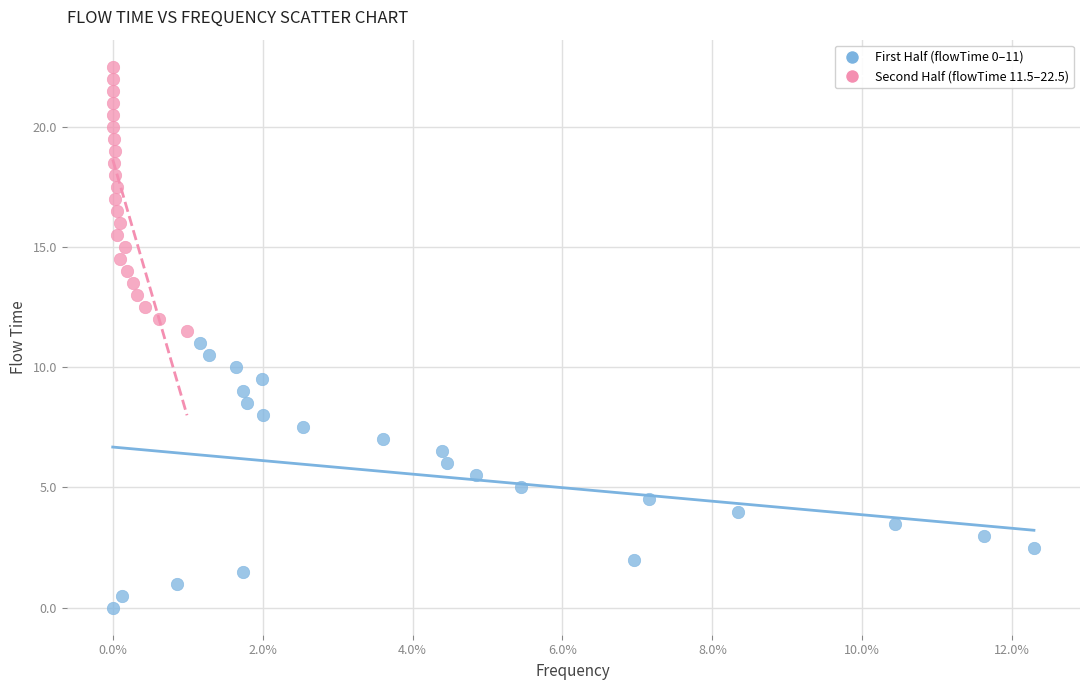

Which series reaches the maximum Y coordinate?

Second Half (flowTime 11.5–22.5)